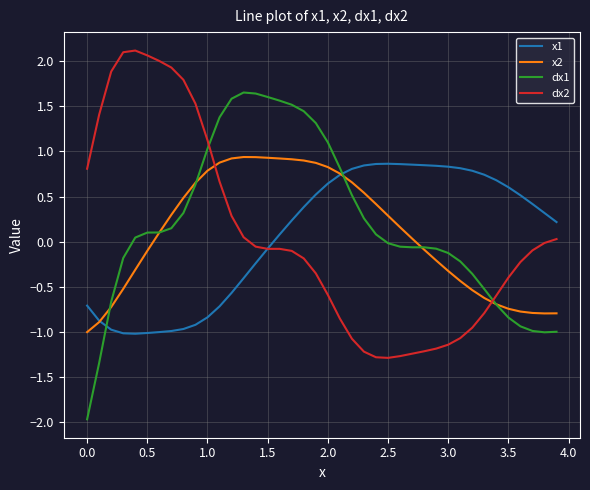

Which series has the largest total across all categories?

dx1